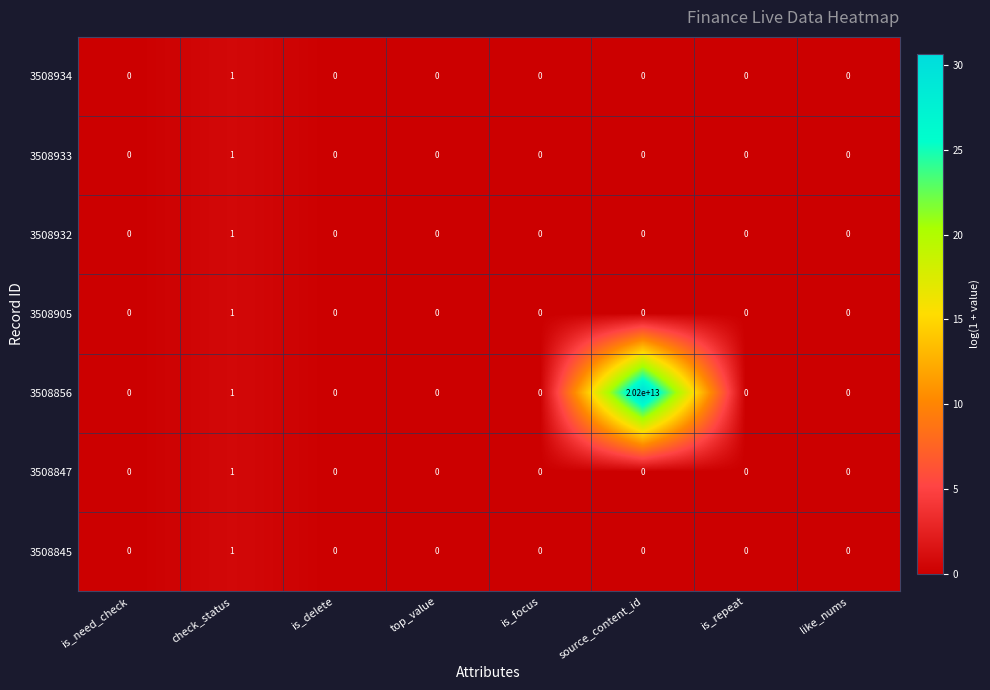

Count the 3508932 values in the range 0 to 1.

8